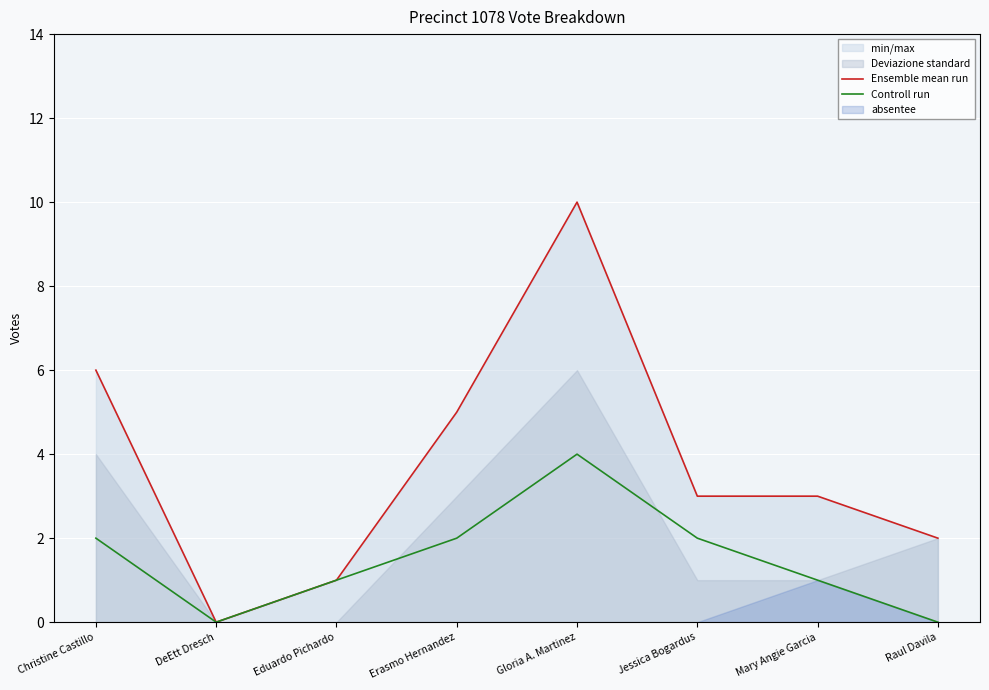

Reading left to right, extract all data points from this chart.

Ensemble mean run: Christine Castillo=6	DeEtt Dresch=0	Eduardo Pichardo=1	Erasmo Hernandez=5	Gloria A. Martinez=10	Jessica Bogardus=3	Mary Angie Garcia=3	Raul Davila=2
Controll run: Christine Castillo=2	DeEtt Dresch=0	Eduardo Pichardo=1	Erasmo Hernandez=2	Gloria A. Martinez=4	Jessica Bogardus=2	Mary Angie Garcia=1	Raul Davila=0